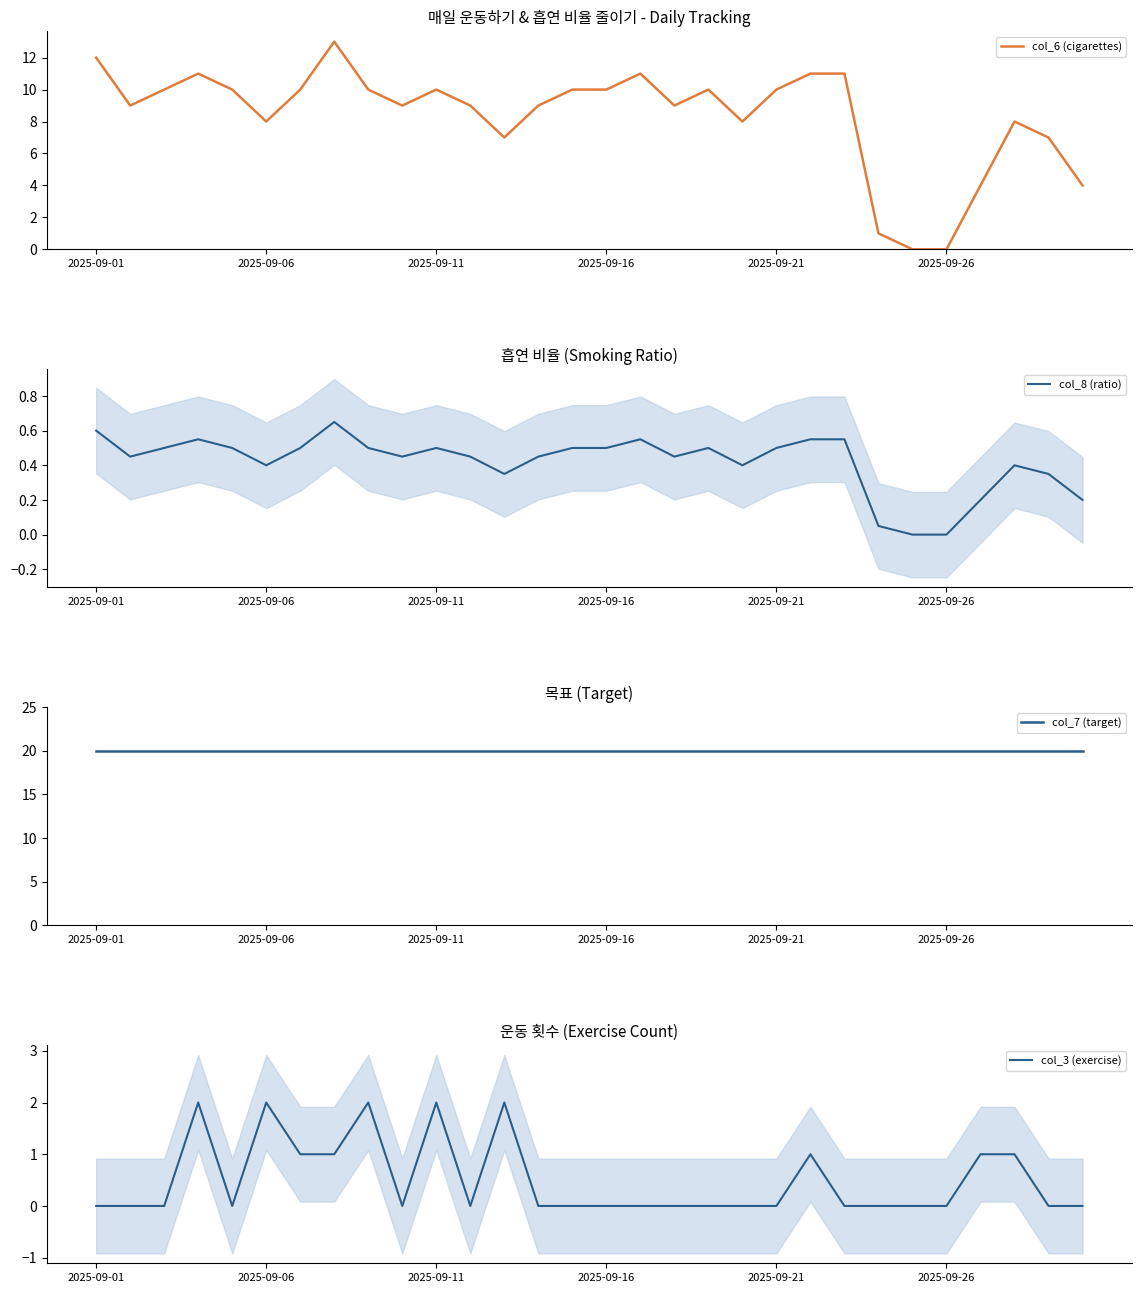

Between 7 and 17, which series saw the biggest shift?

col_6 (cigarettes)